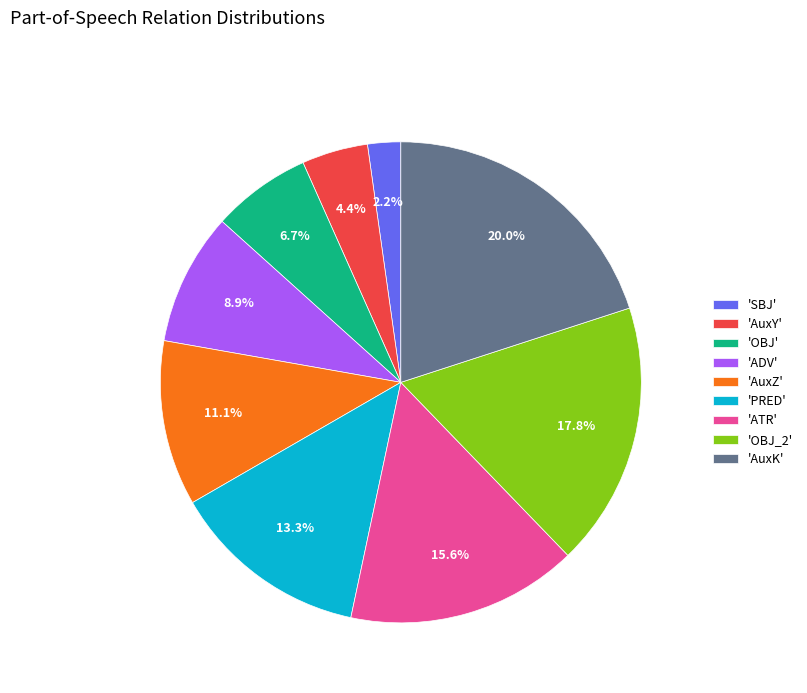

What is the smallest slice in the pie chart?

'SBJ'